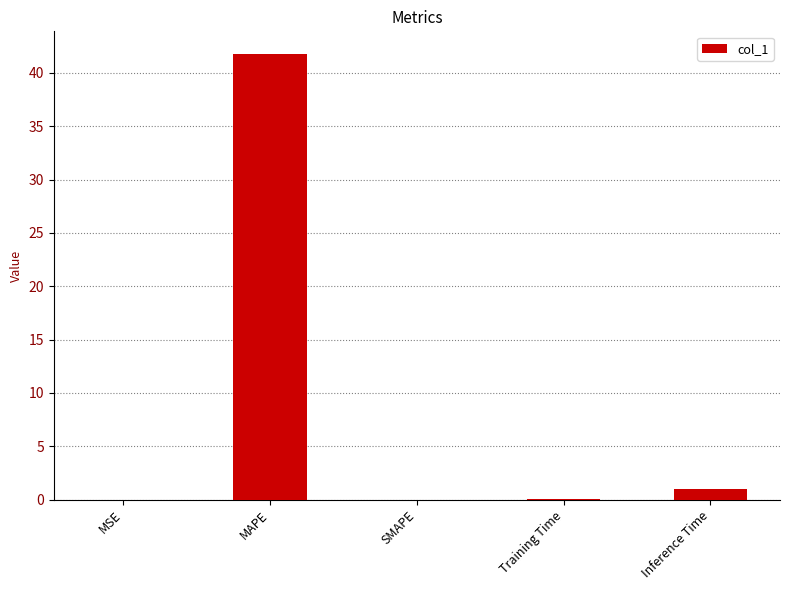

How many categories are shown in the chart?

5